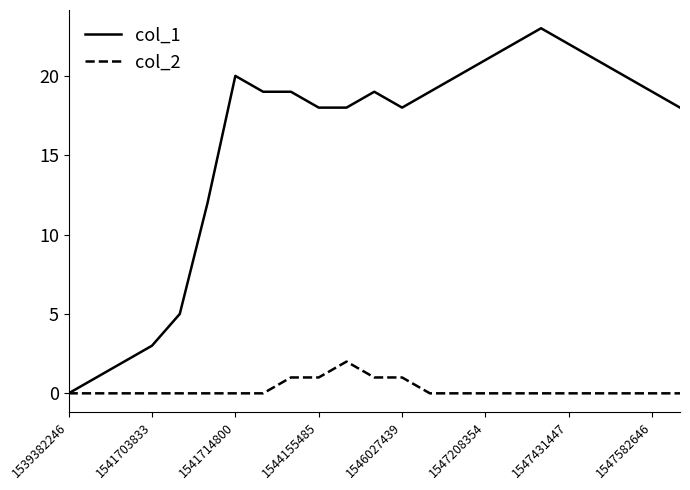

List the series in order of their overall mean, lowest first.

col_2, col_1